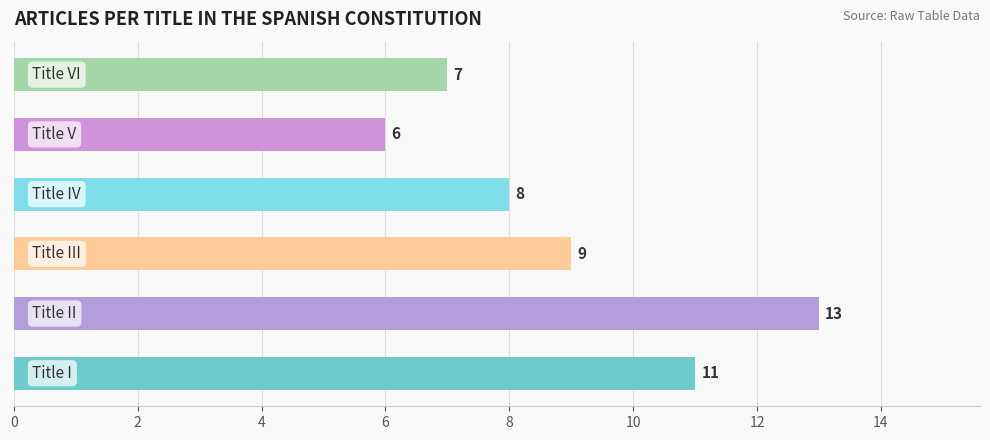

What is the difference between the maximum and minimum values?

7